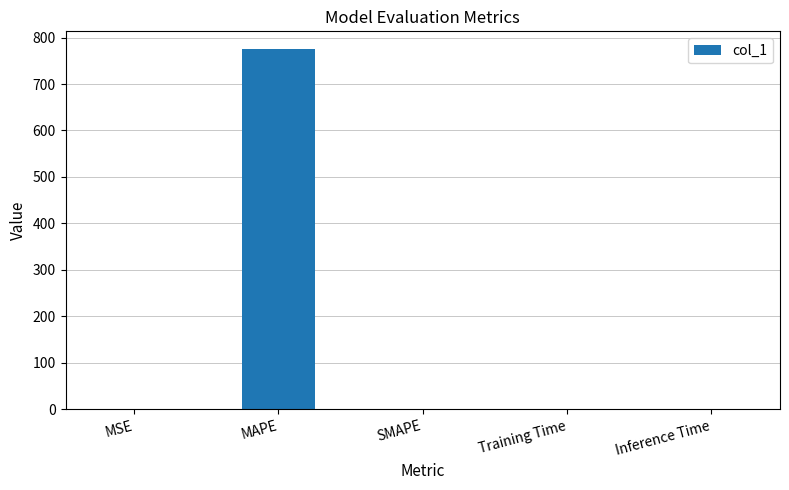

What is the sum of all values?

774.8